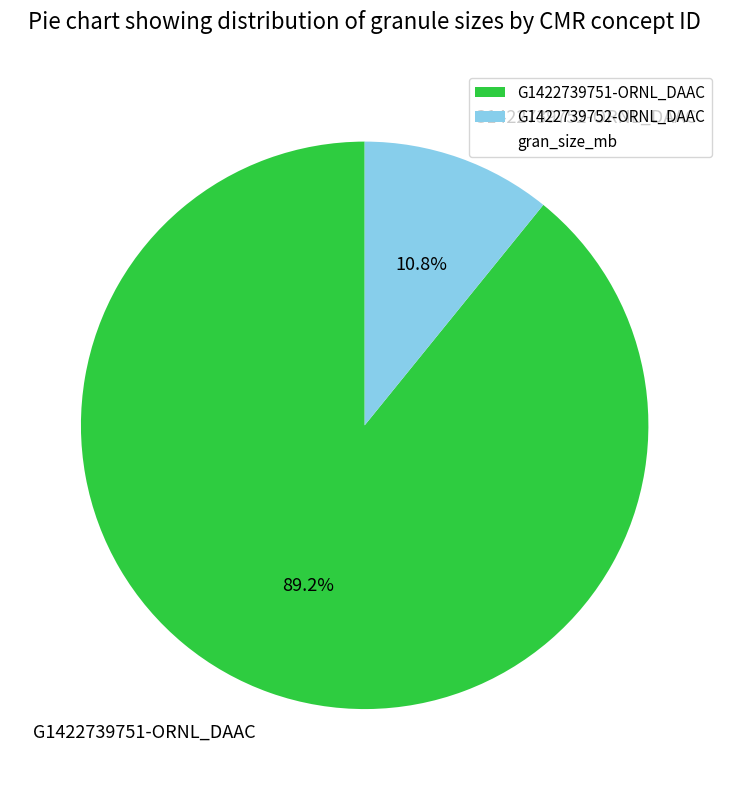

To the nearest percent, what is the combined percentage of G1422739752-ORNL_DAAC and G1422739751-ORNL_DAAC?

100%